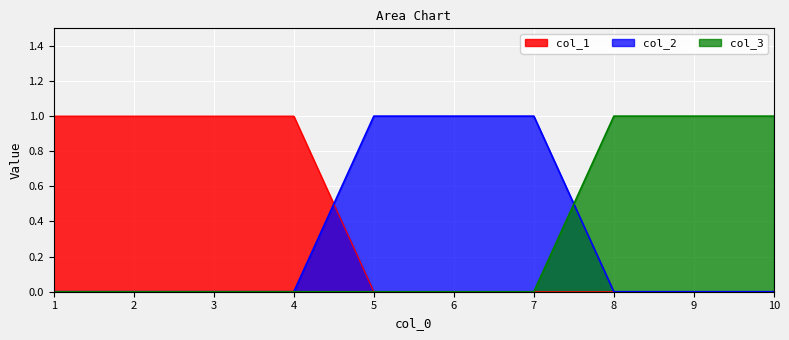

What are all the series names shown in the legend?

col_1, col_2, col_3